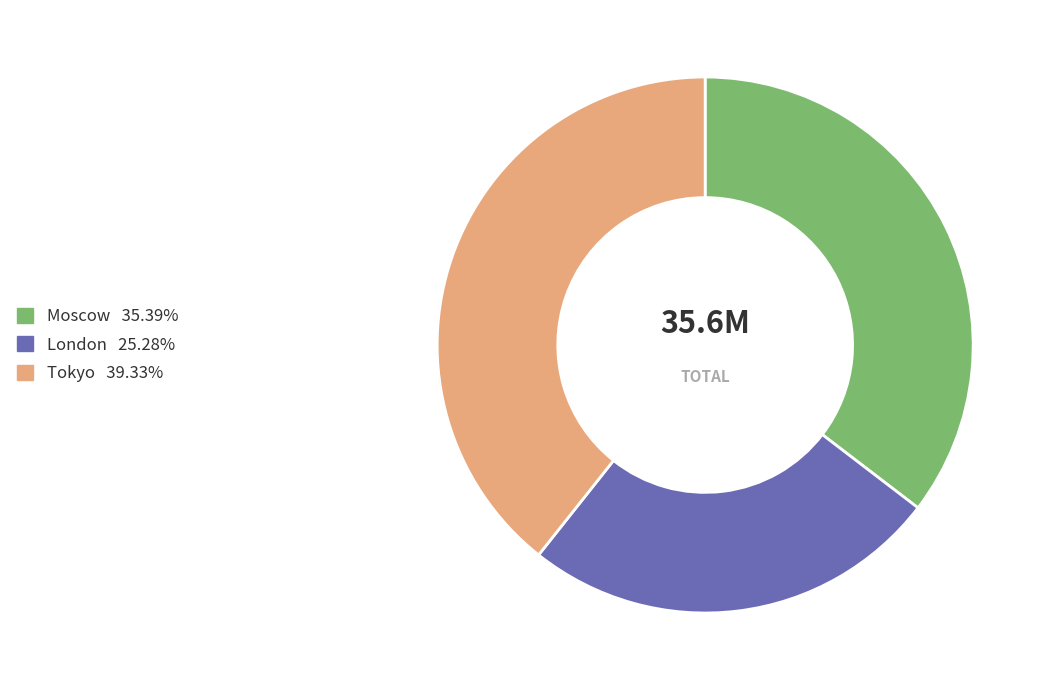

Which has a higher value, London or Tokyo?

Tokyo